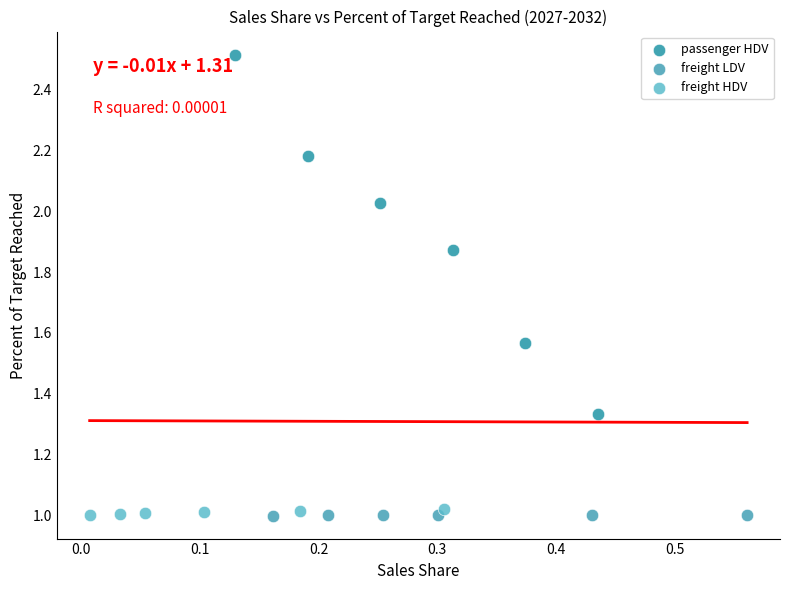

Which series reaches the maximum Y coordinate?

passenger HDV